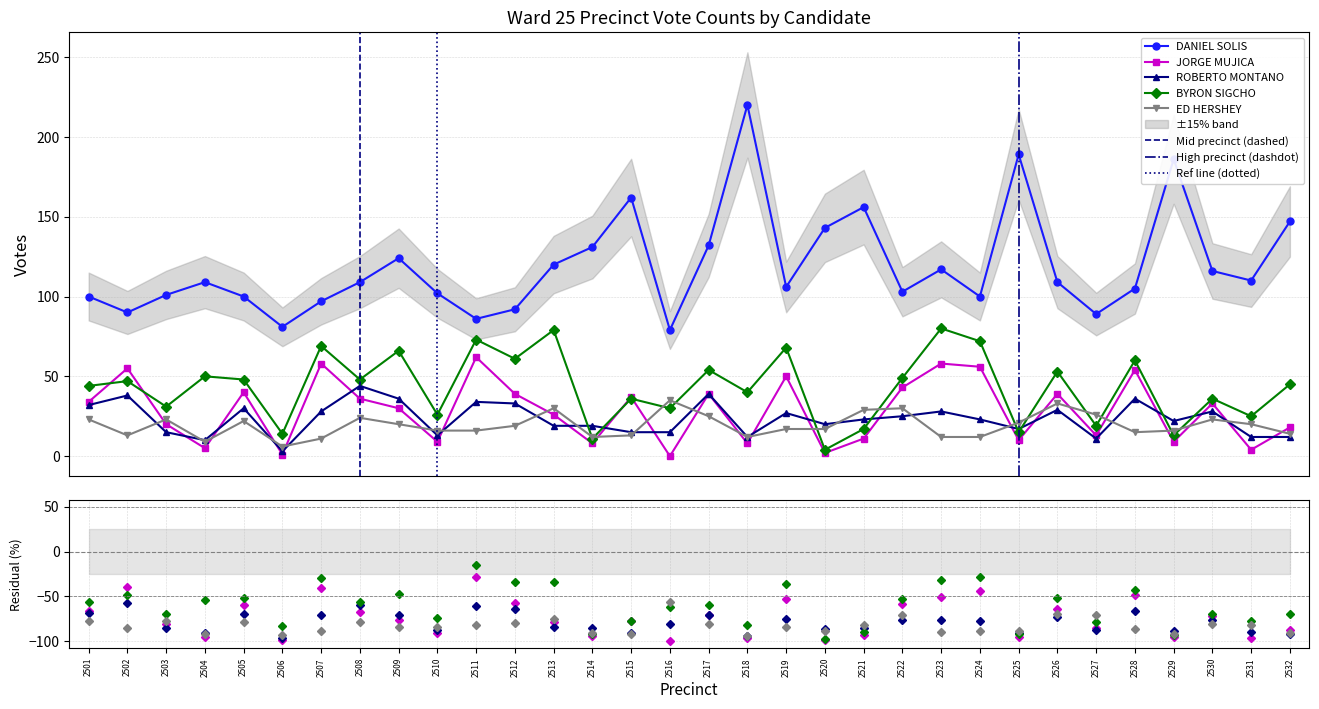

The value of ED HERSHEY at 2528 is 15. True or false?

True